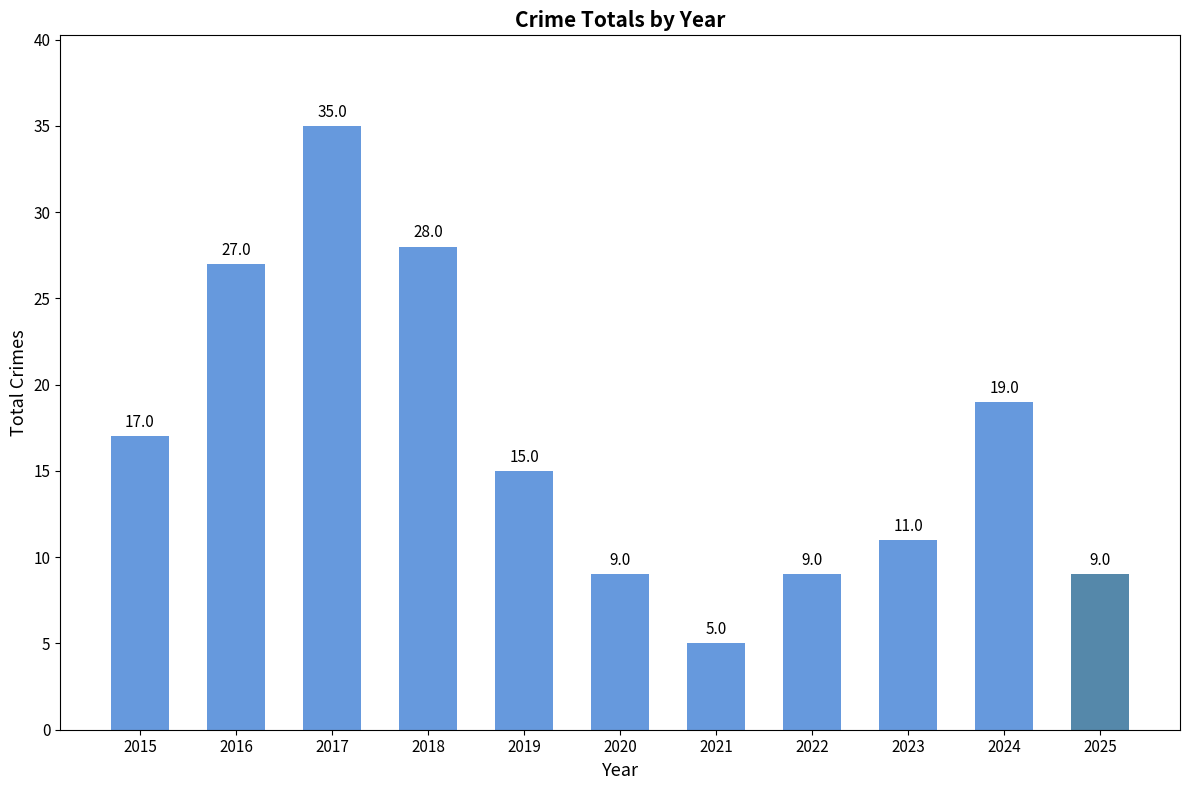

What is the change in value from 2021 to 2025?

+4